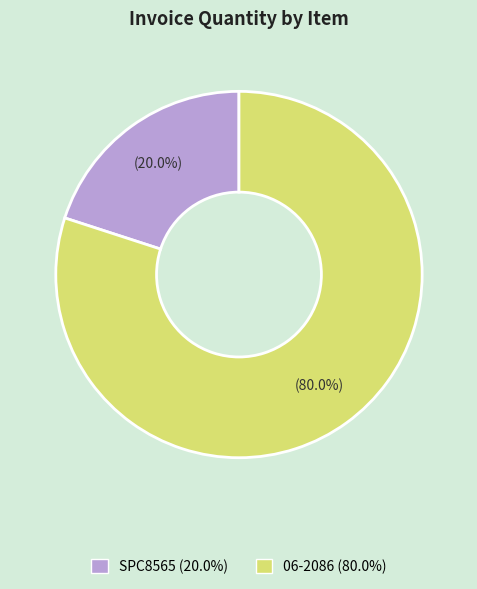

Which has a higher value, 06-2086 or SPC8565?

06-2086